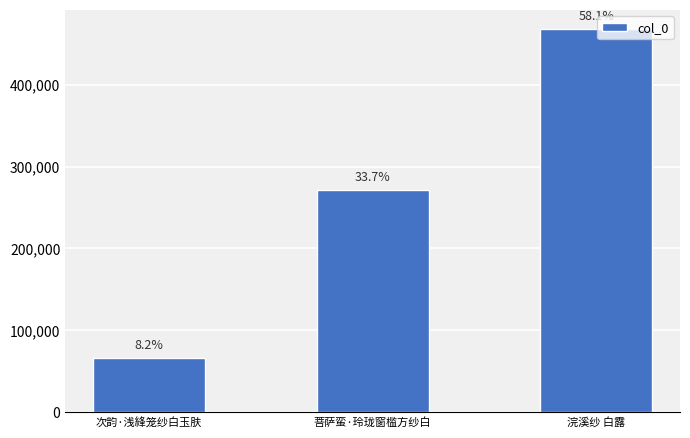

Is it true that the value at 浣溪纱 白露 is 629562?

False